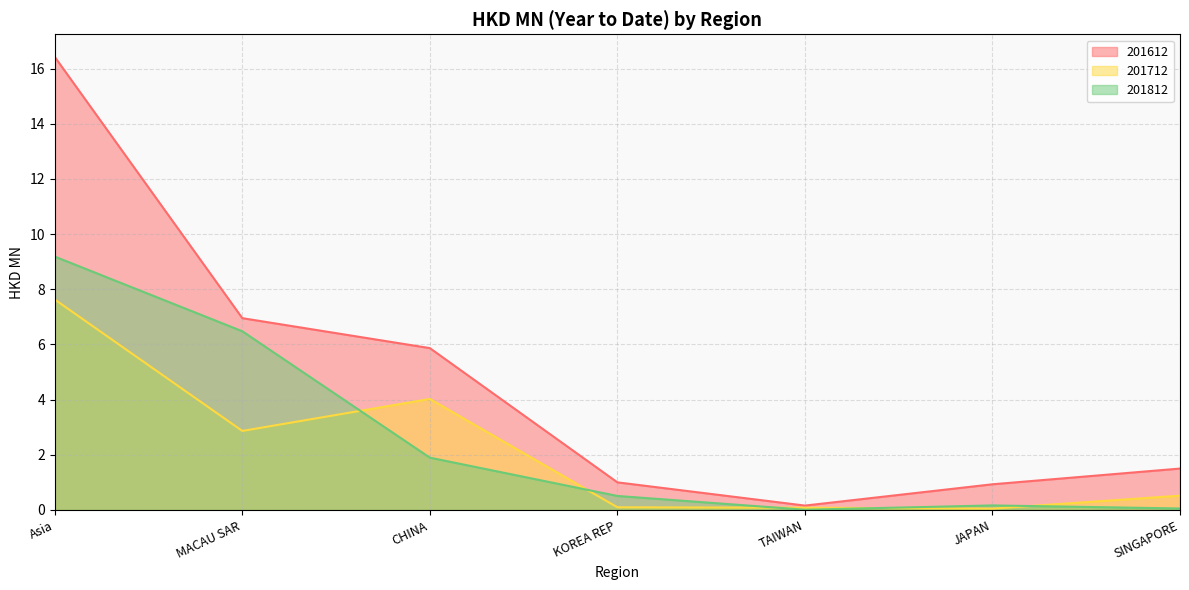

How many lines are shown in the chart?

3